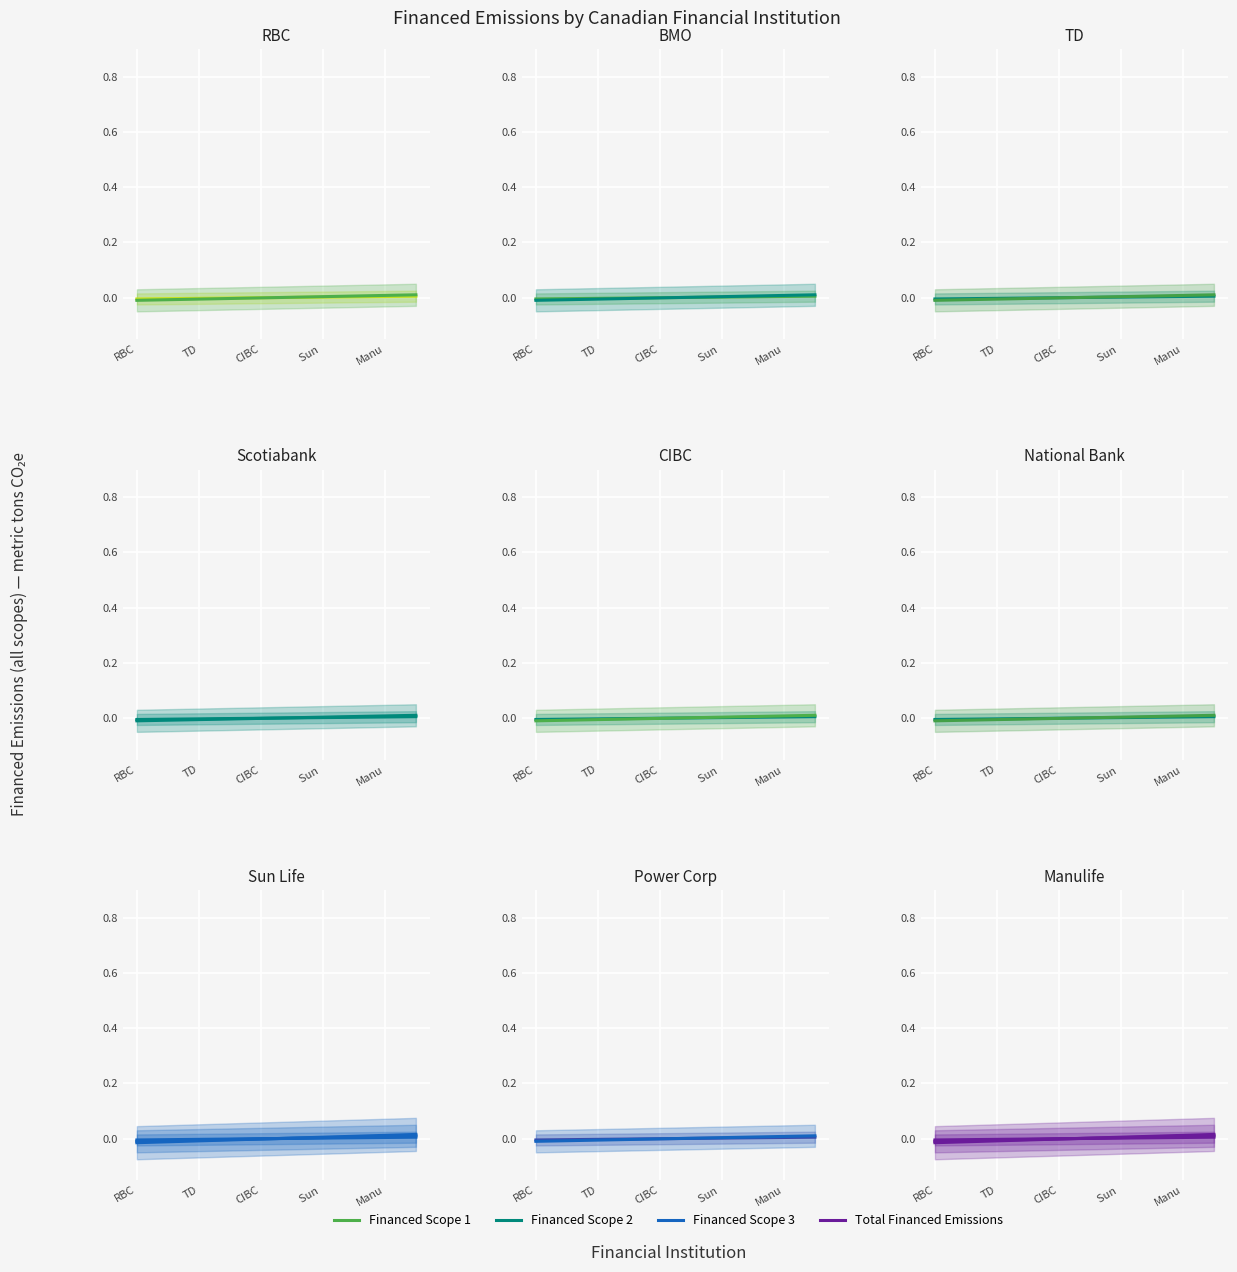

At 5, list the series in order from smallest to largest.

Financed Scope 2, Financed Scope 1, Financed Scope 3, Total Financed Emissions